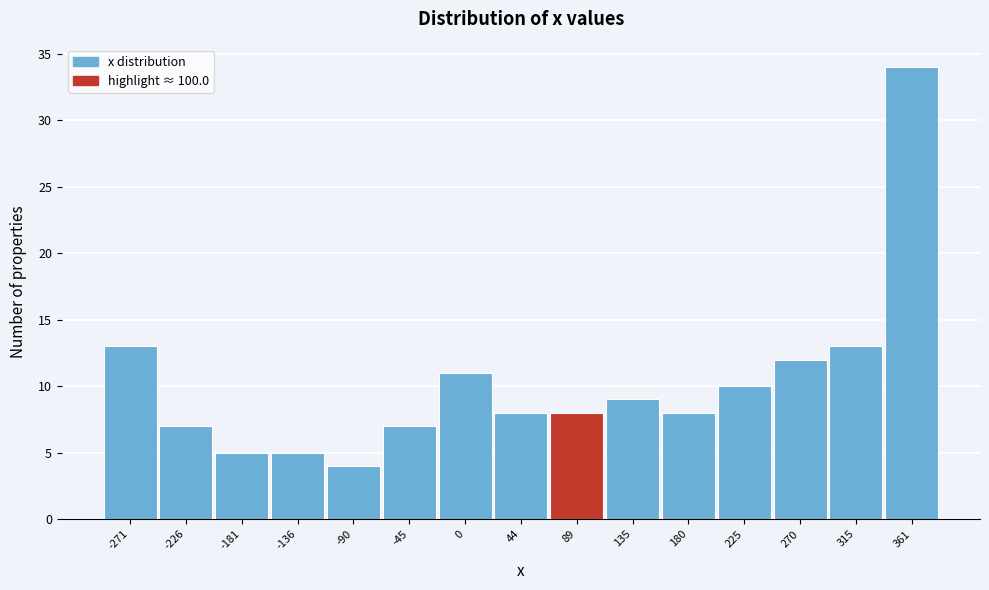

Reading left to right, what are all the values shown in this chart?

13	7	5	5	4	7	11	8	8	9	8	10	12	13	34